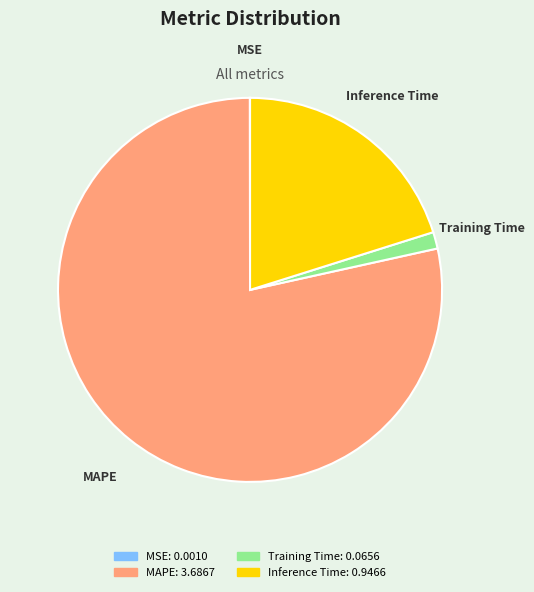

Is there a majority slice in this chart?

Yes